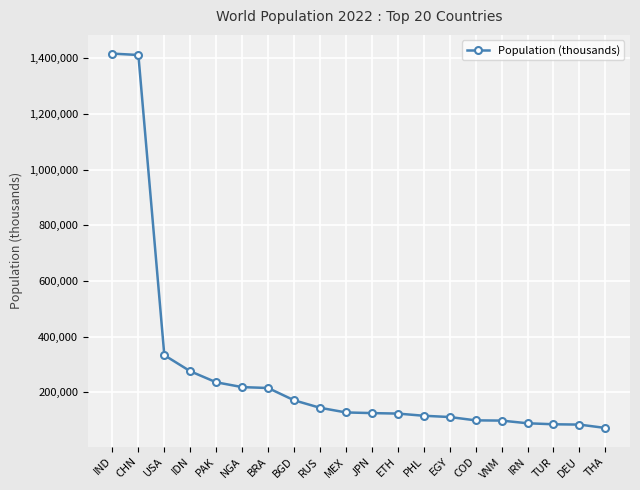

What is the label of the 9th point from the right?

ETH